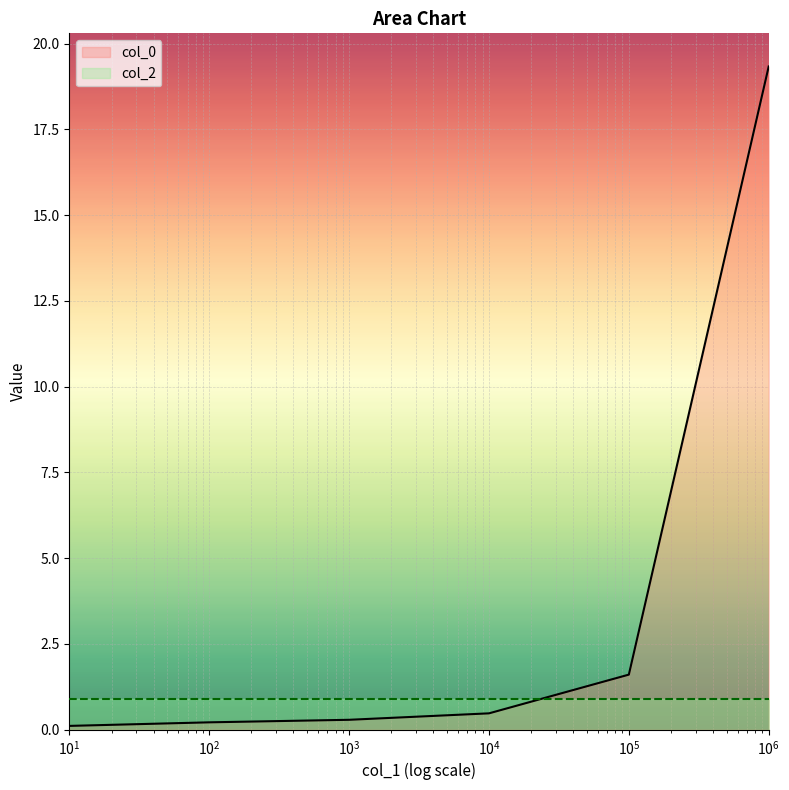

Which series has the largest range (max minus min)?

col_0